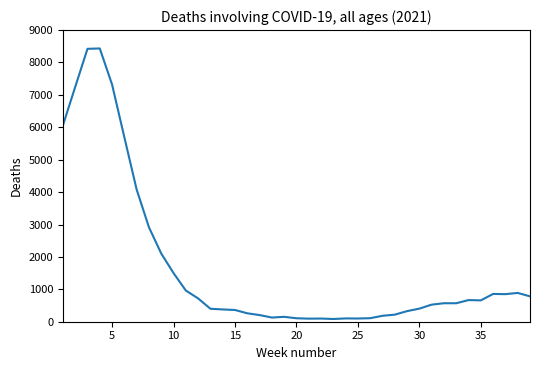

What is the greatest value displayed?

8433